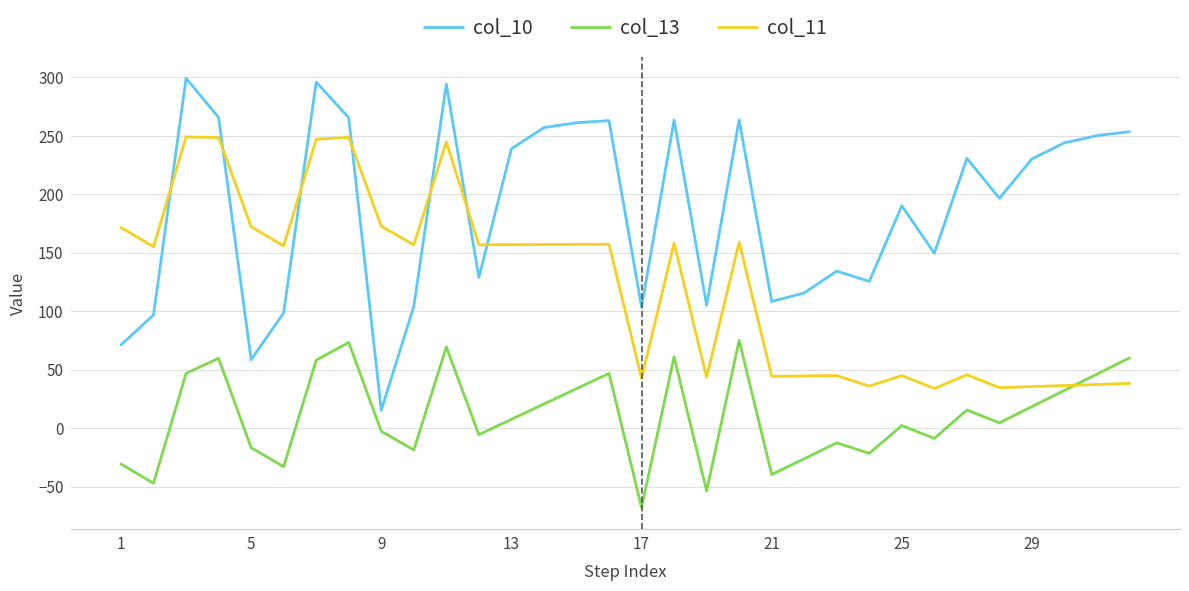

True or false: col_10 and col_11 cross at least once.

True